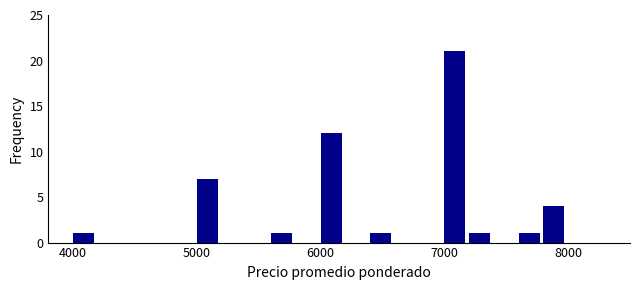

Around what value on the x-axis is the tallest bar? Give the approximate position of its centre, as read against the axis.

7100